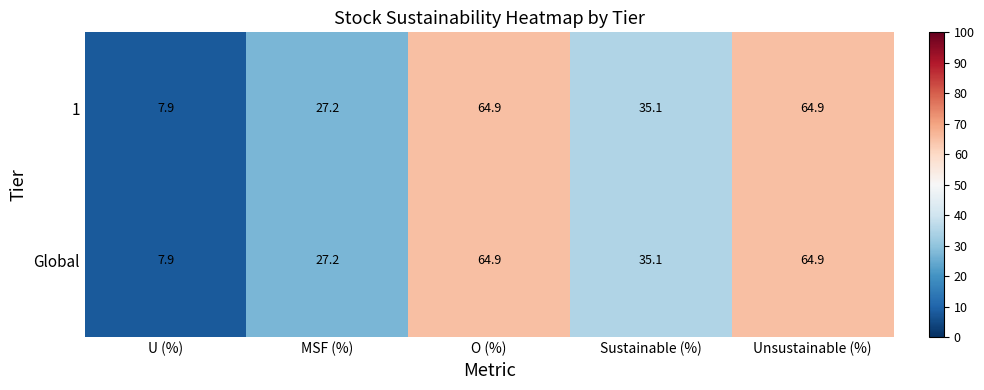

What is the total value across all series at MSF (%)?

54.4